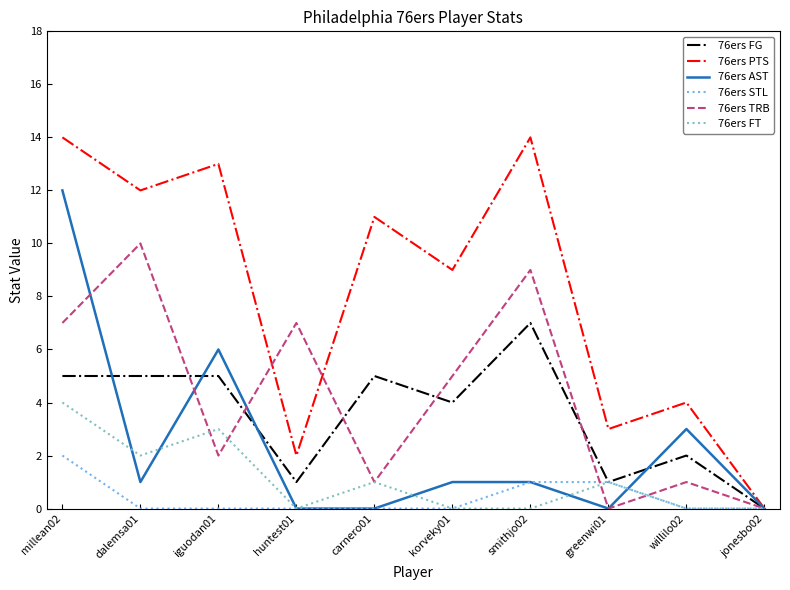

What is the highest value of the 76ers AST series?

12